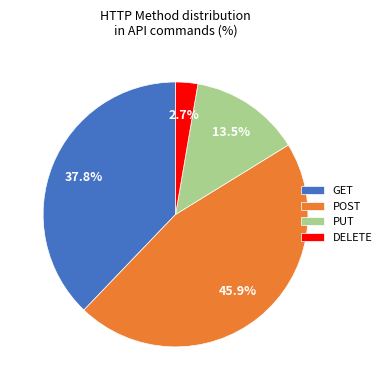

Is there a majority slice in this chart?

No